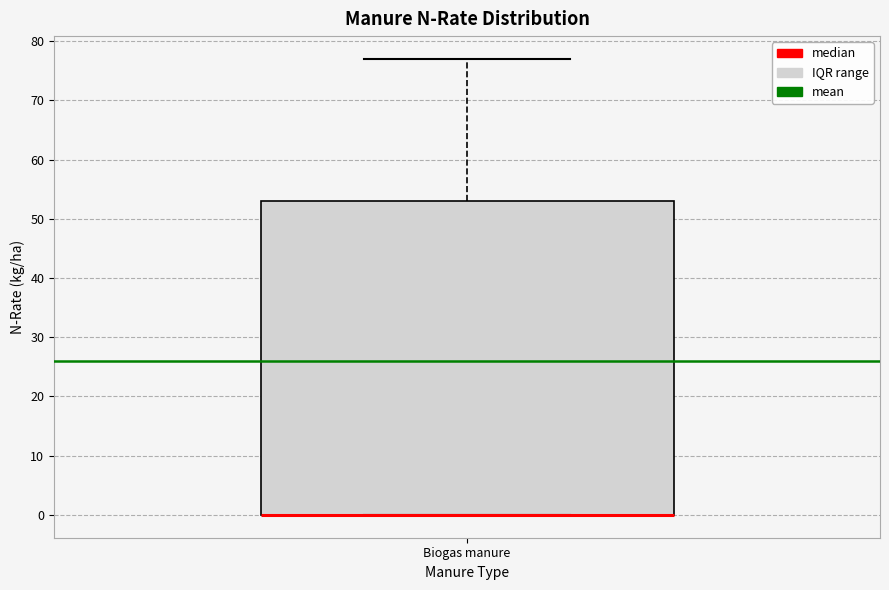

Read this box plot against the y-axis: the position of the median line, the range covered by the box, and the ends of both whiskers. The values are not printed on the chart, so give them approximately, as read against the axis.

median 0 (drawn on the box's lower edge), box 0 to 53, whiskers 0 to 77